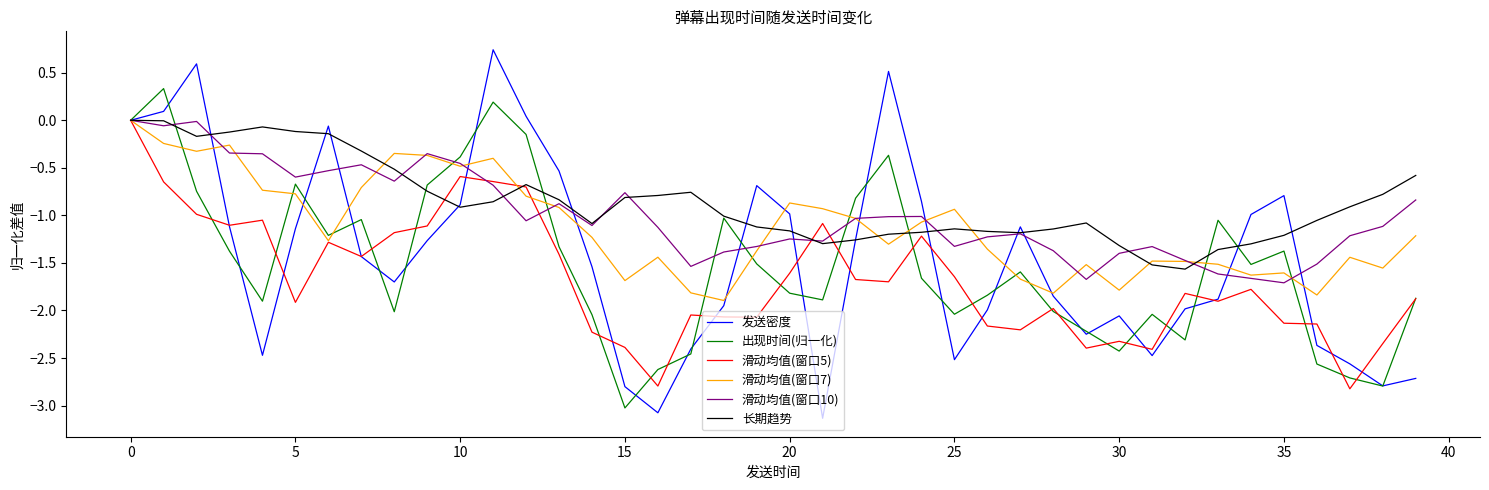

Which series has the largest range (max minus min)?

发送密度